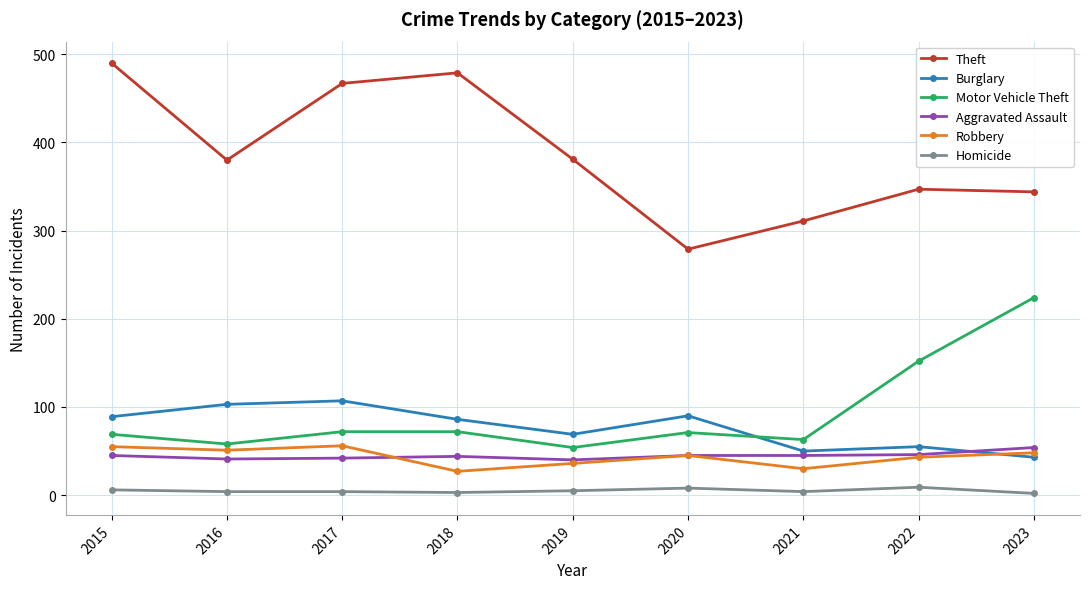

What is the difference between the maximum and minimum values in the Motor Vehicle Theft series?

170